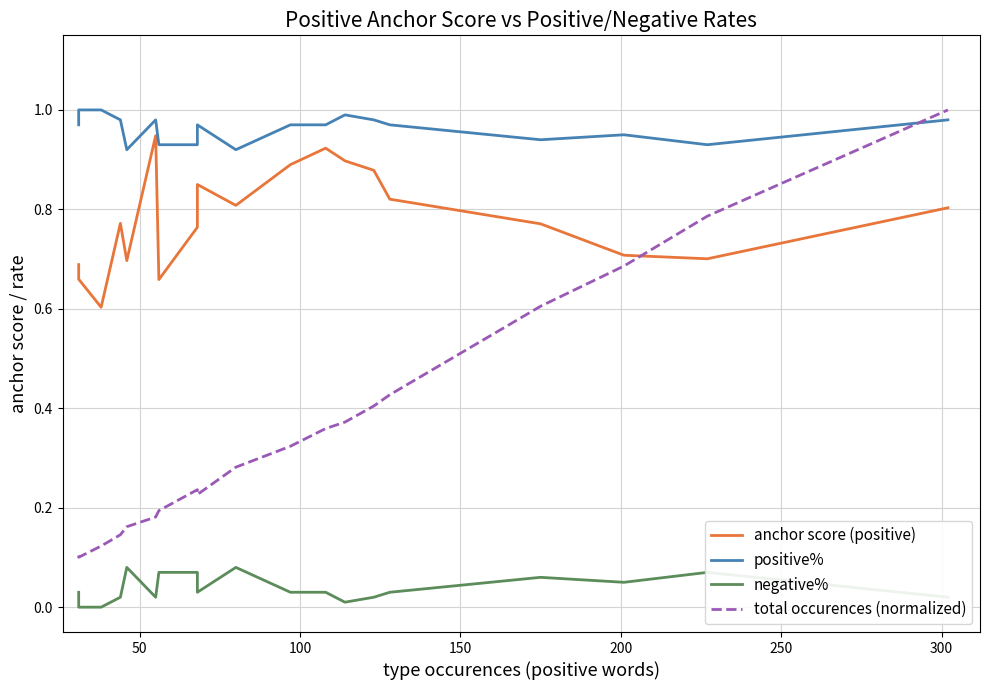

How many series are shown in this chart?

4